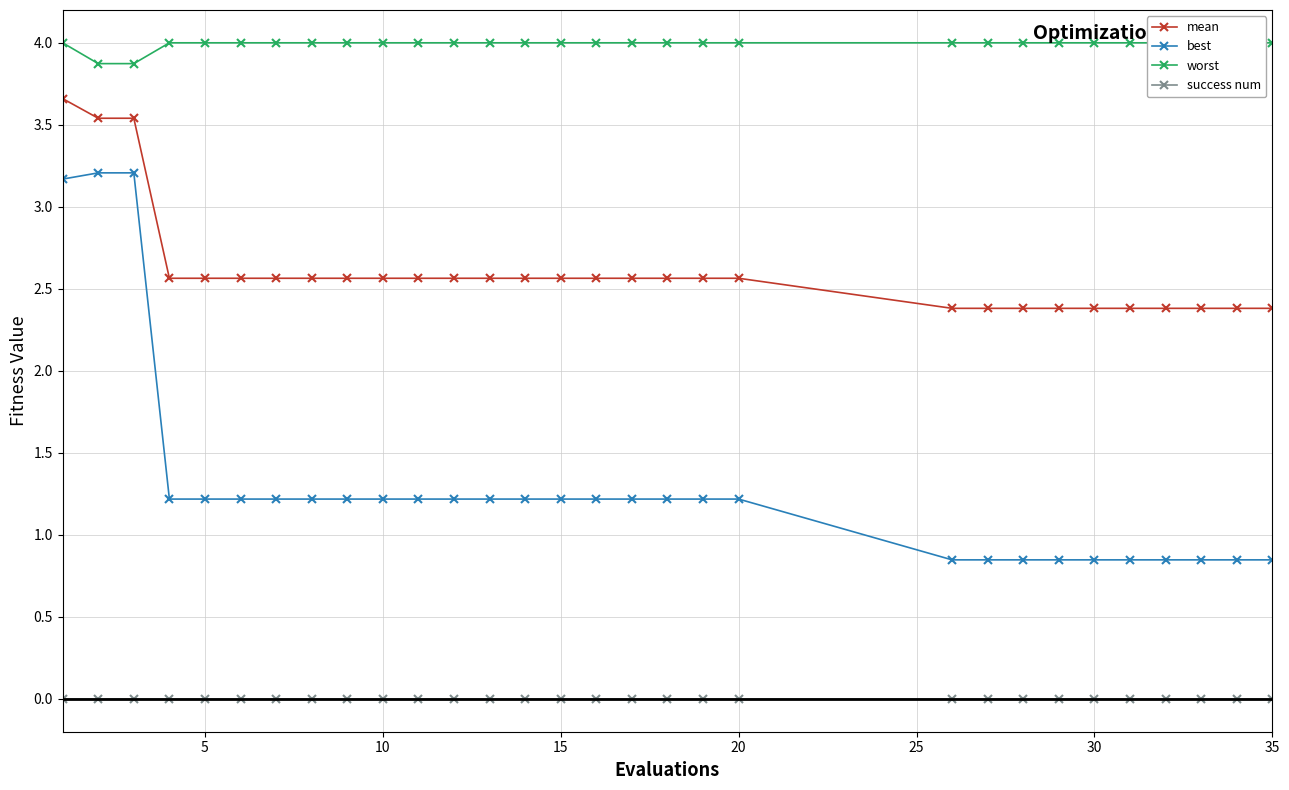

True or false: best and success num intersect in this chart.

False